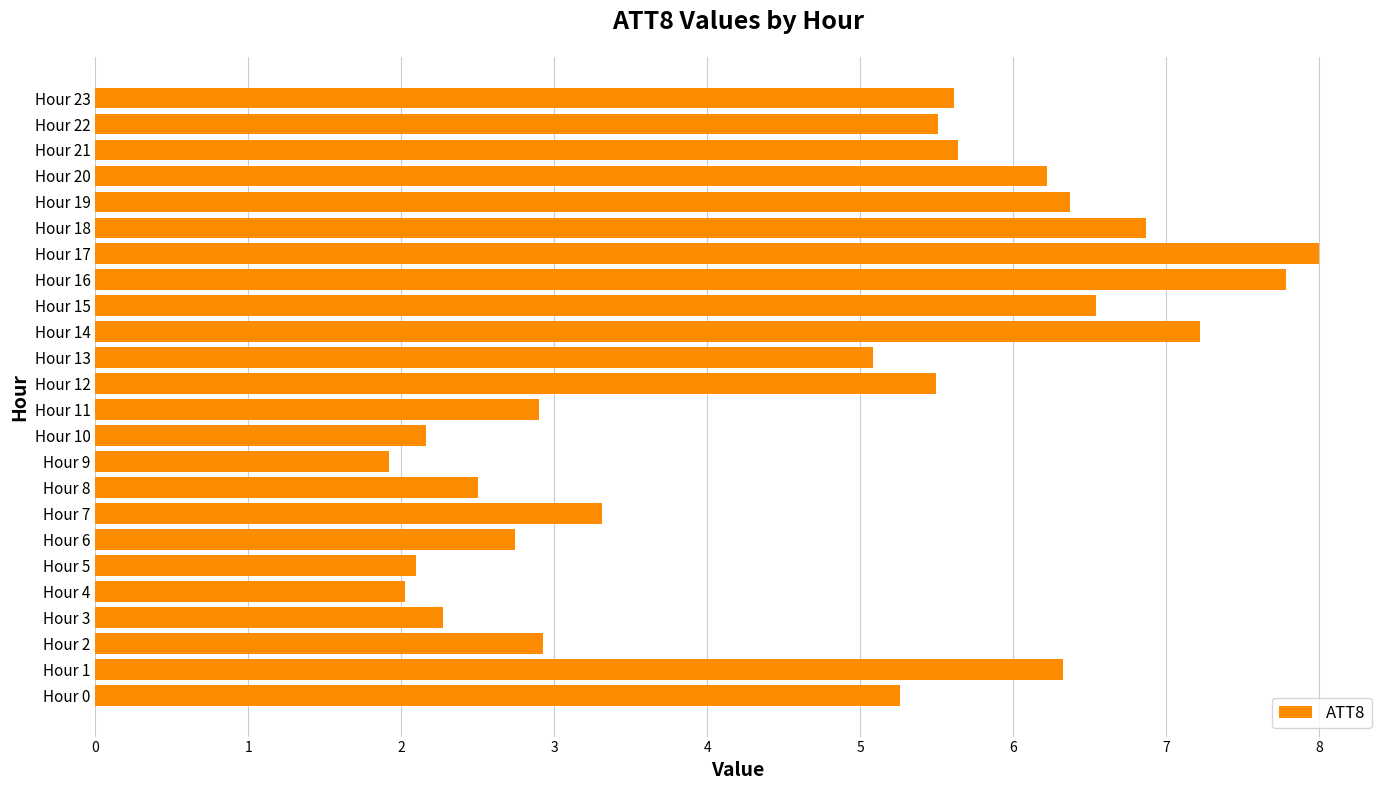

Are the bars horizontal?

Yes